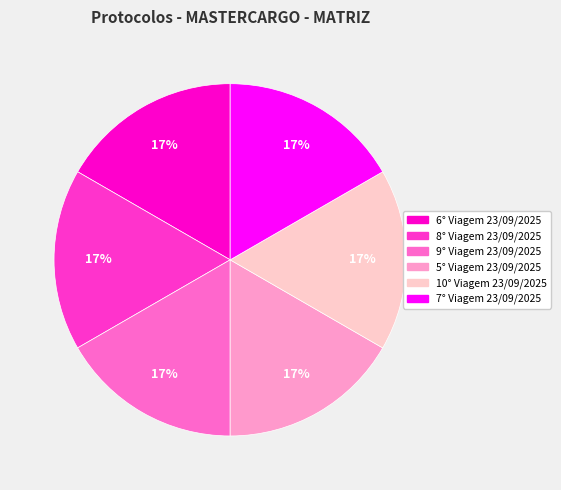

Approximately how many times larger is the value at 10° Viagem 23/09/2025 compared to 5° Viagem 23/09/2025?

1.0